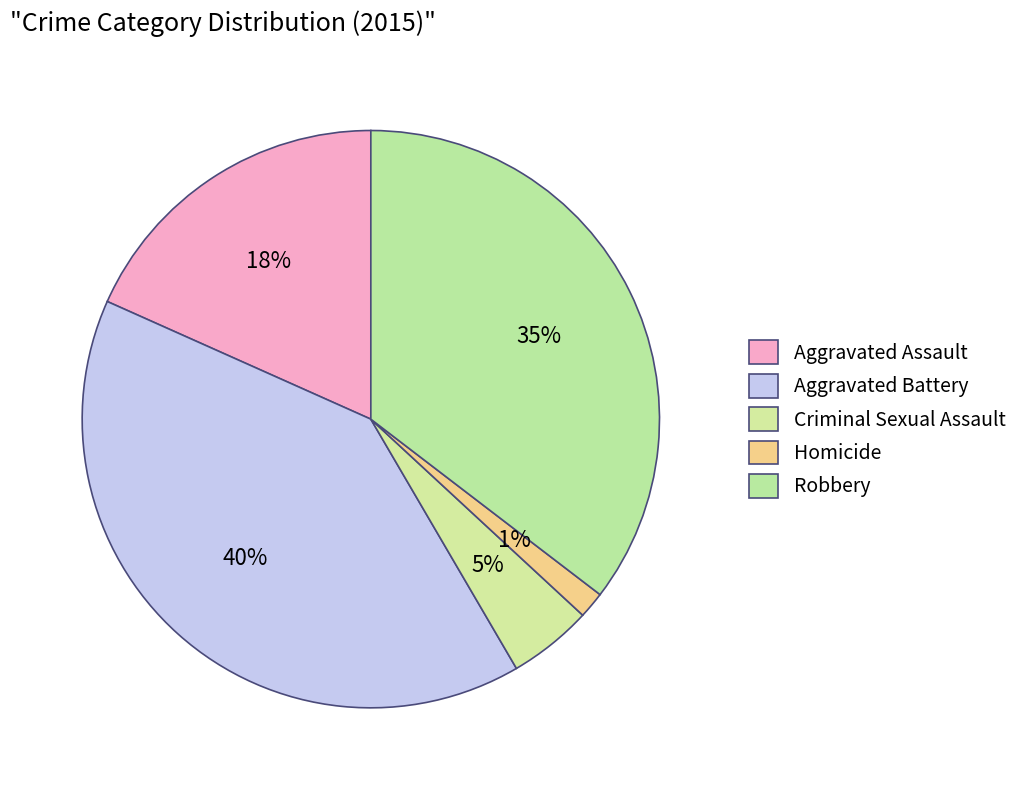

Rank the categories by value from highest to lowest.

Aggravated Battery, Robbery, Aggravated Assault, Criminal Sexual Assault, Homicide